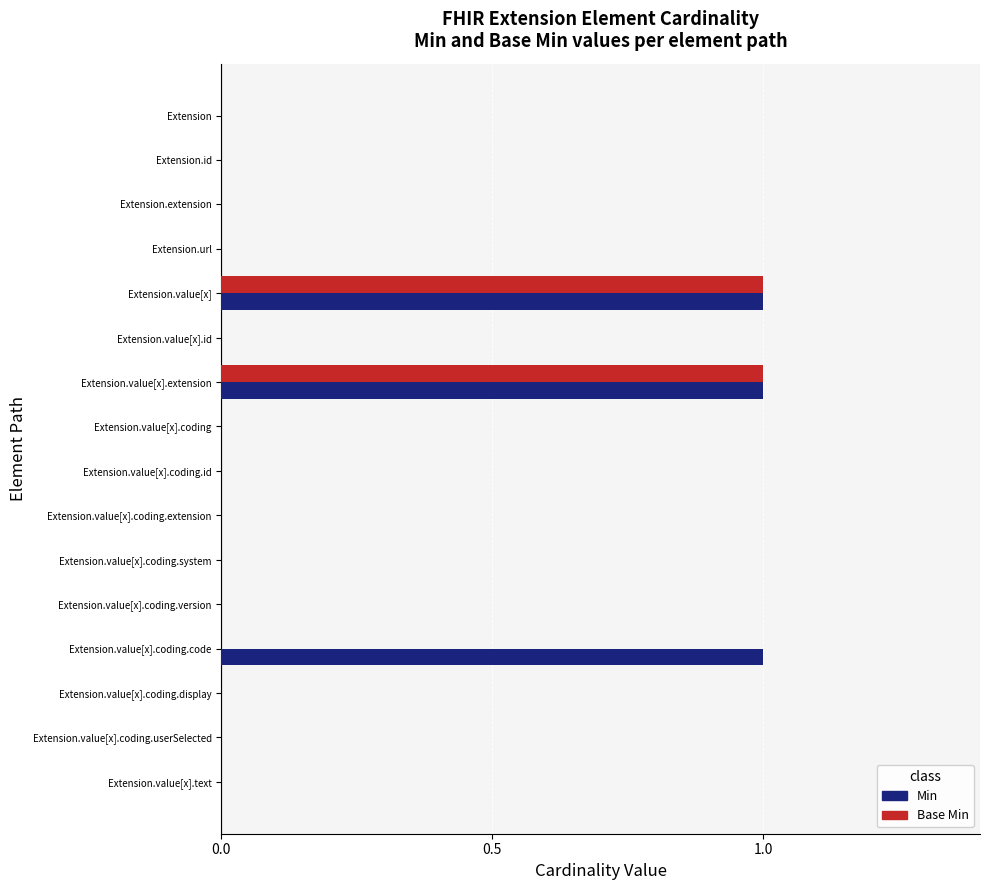

Between Extension and Extension.value[x].coding.code, which series saw the biggest shift?

Min